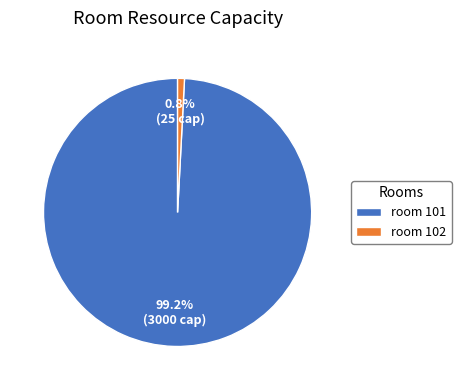

How many segments does this pie chart have?

2